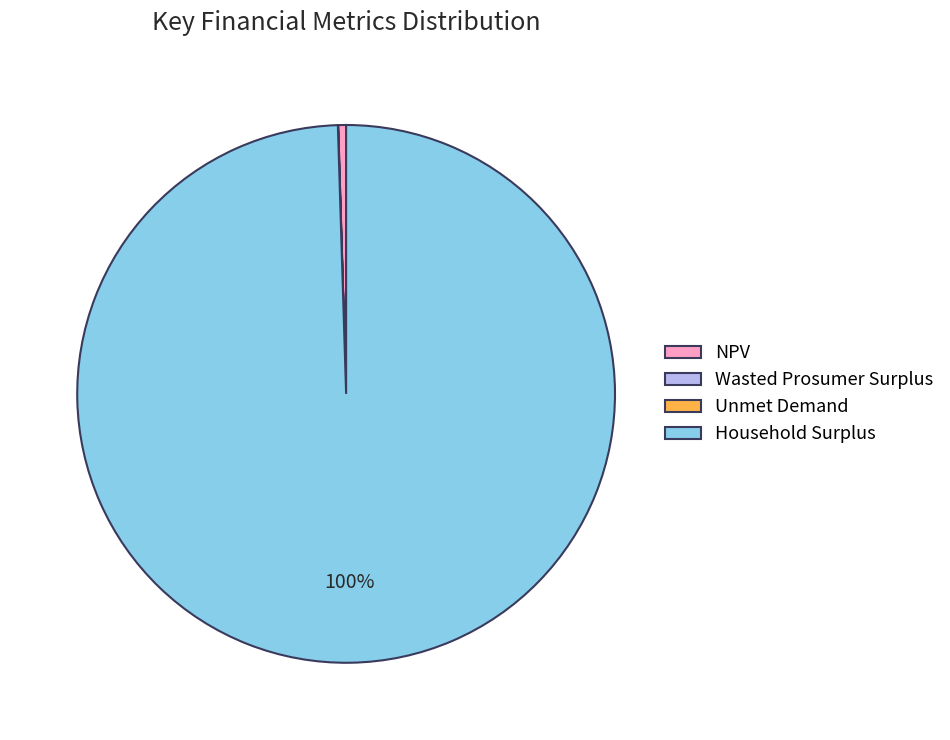

True or false: NPV accounts for 0% of the total.

True